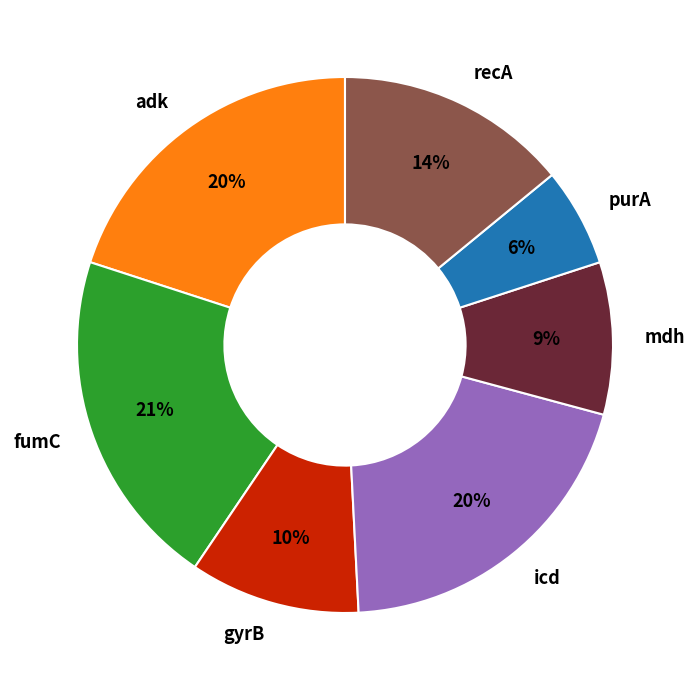

Count the number of slices in the pie.

7